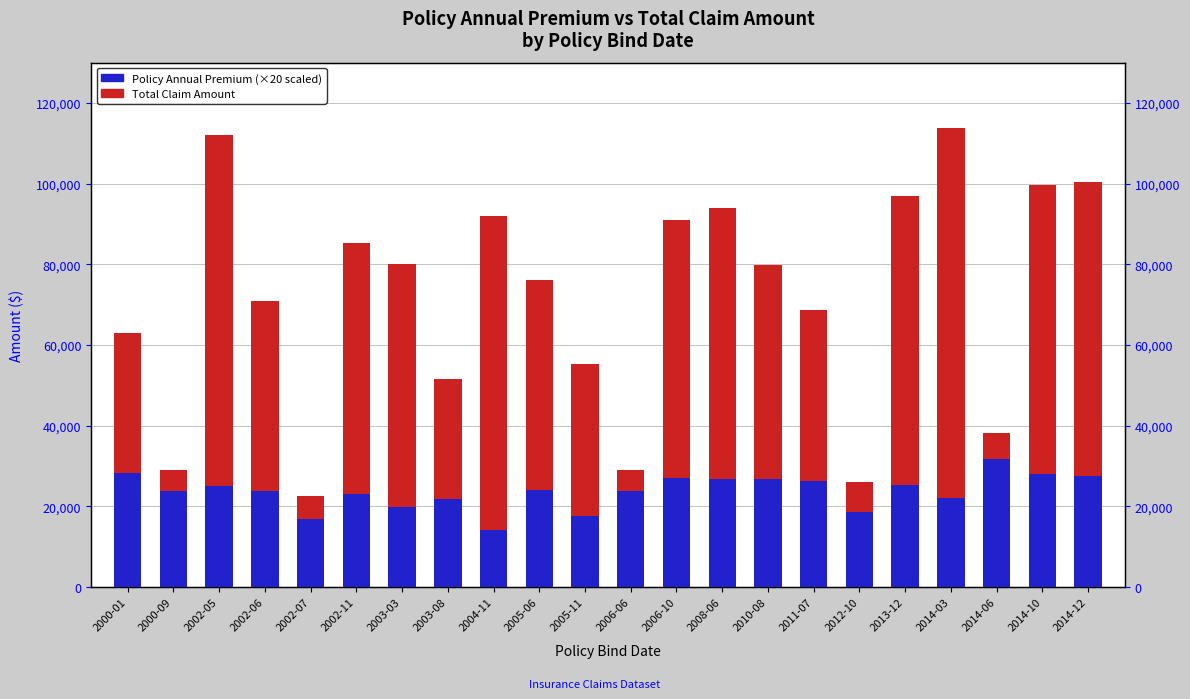

What is the label of the 1st bar from the right?

2014-12